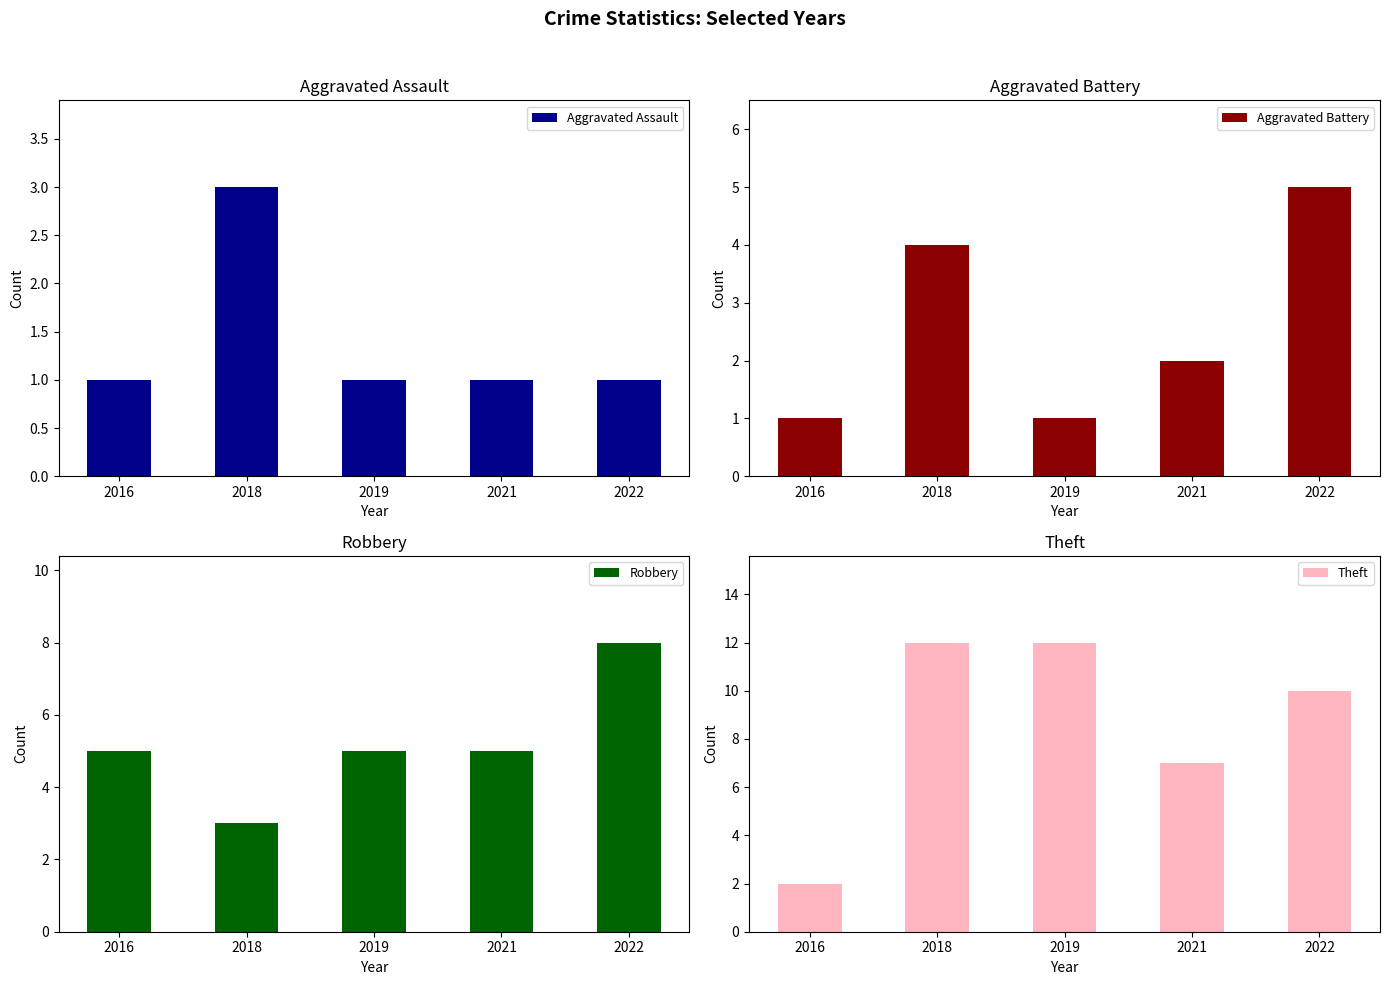

How many bars are there in each group?

4